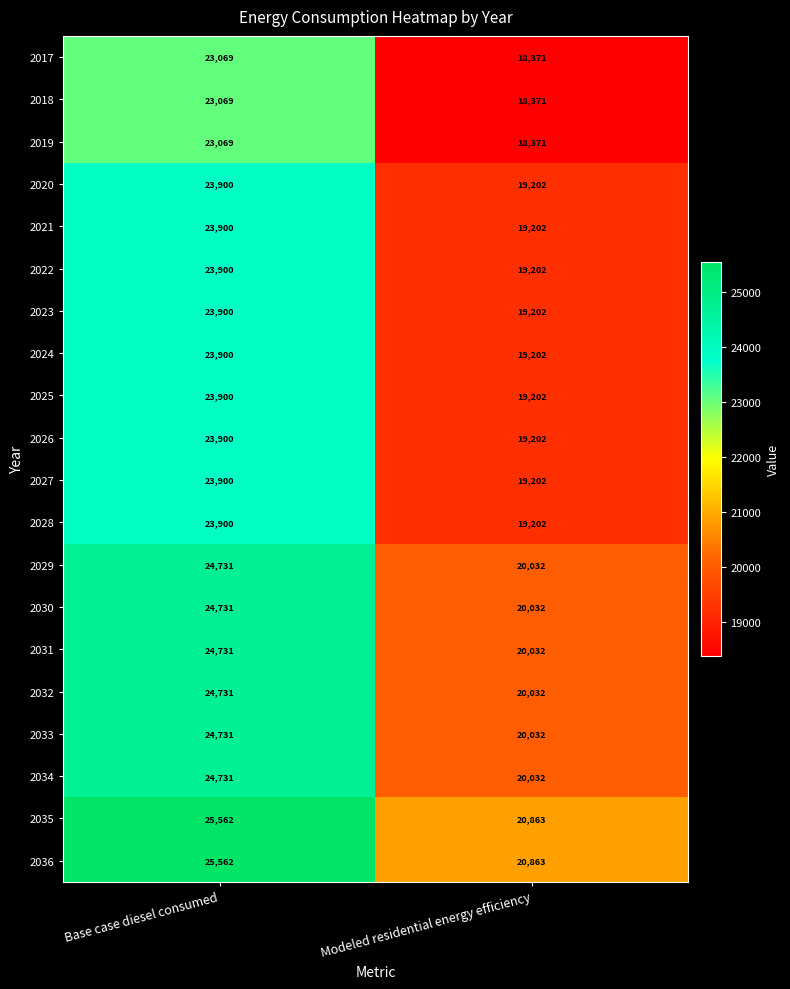

The 2033 series shows 8847 at Modeled residential energy efficiency. True or false?

False